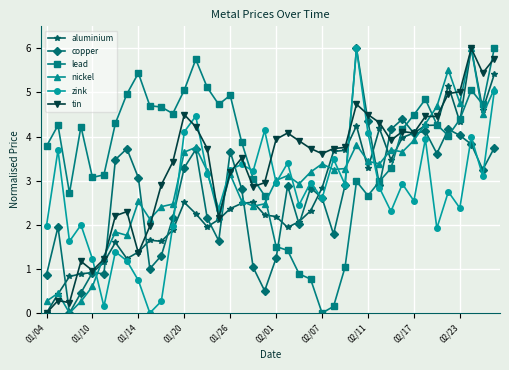

True or false: tin has more than 1 interior local peaks.

True